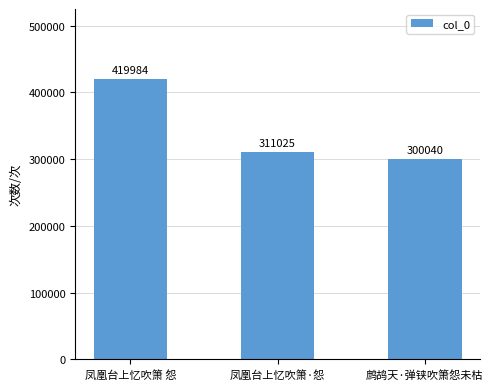

What is the ratio of the value at 鹧鸪天·弹铗吹箫怨未枯 to the value at 凤凰台上忆吹箫 怨?

0.7